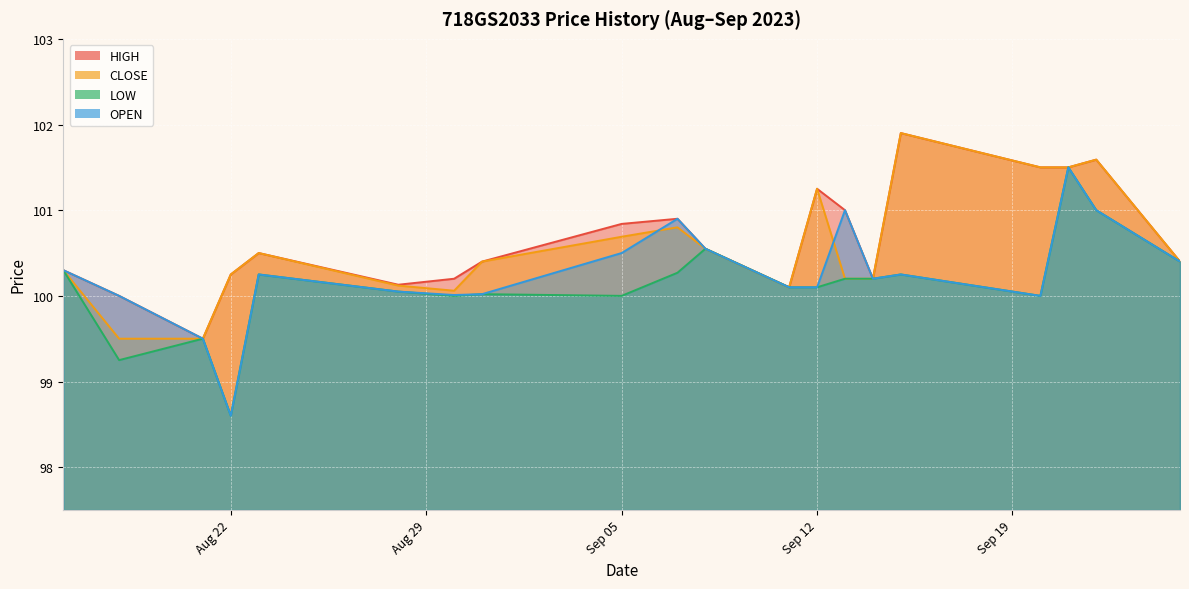

True or false: OPEN and HIGH intersect in this chart.

False